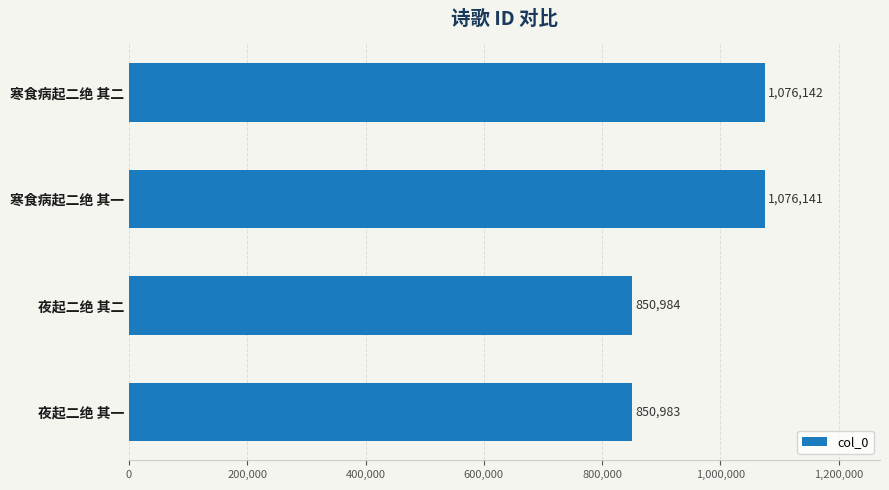

How many data points does each series have?

4